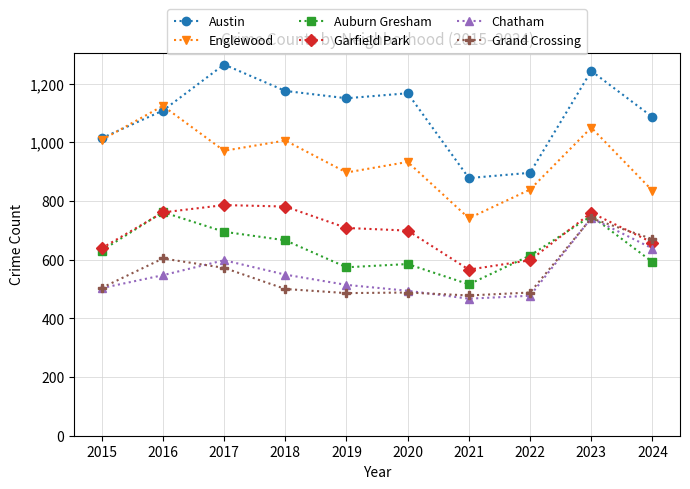

Read the Garfield Park value at 2015, to the nearest 50.

650